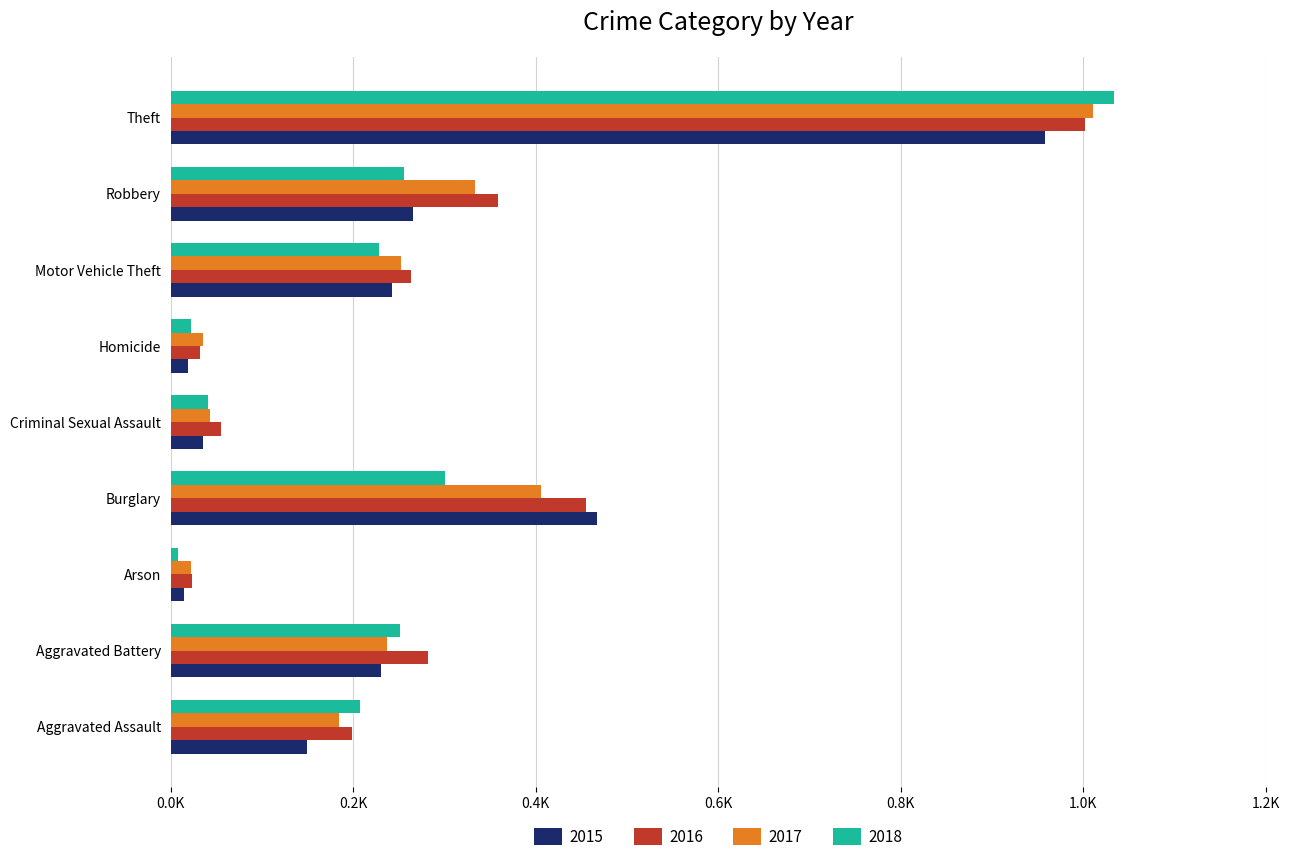

What are all the series names shown in the legend?

2015, 2016, 2017, 2018